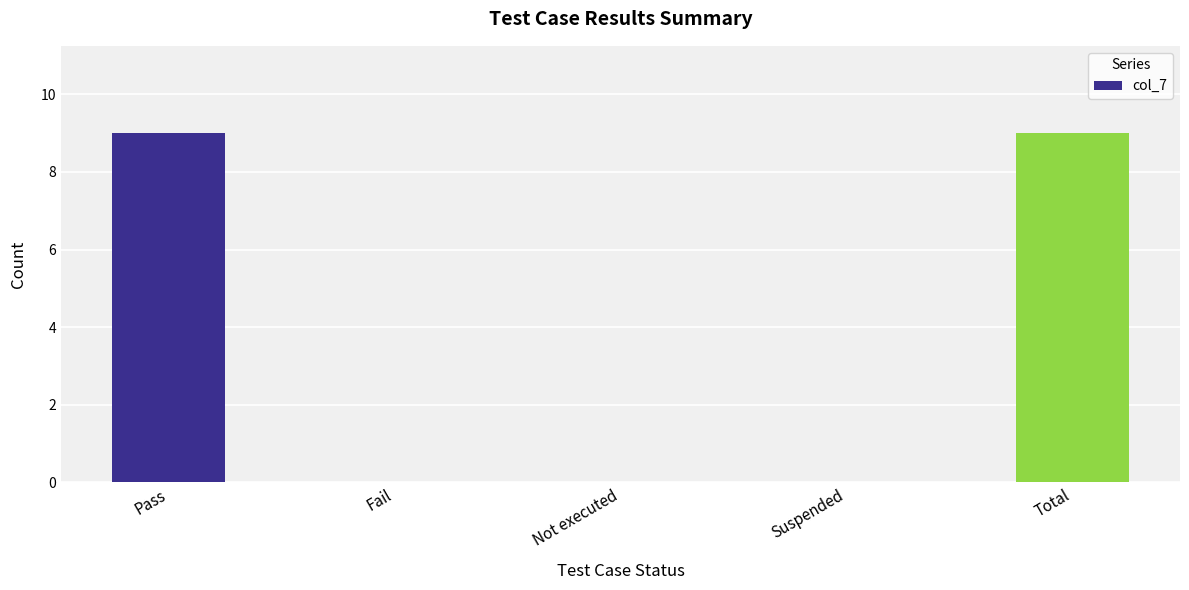

What is the maximum value shown in the chart?

9